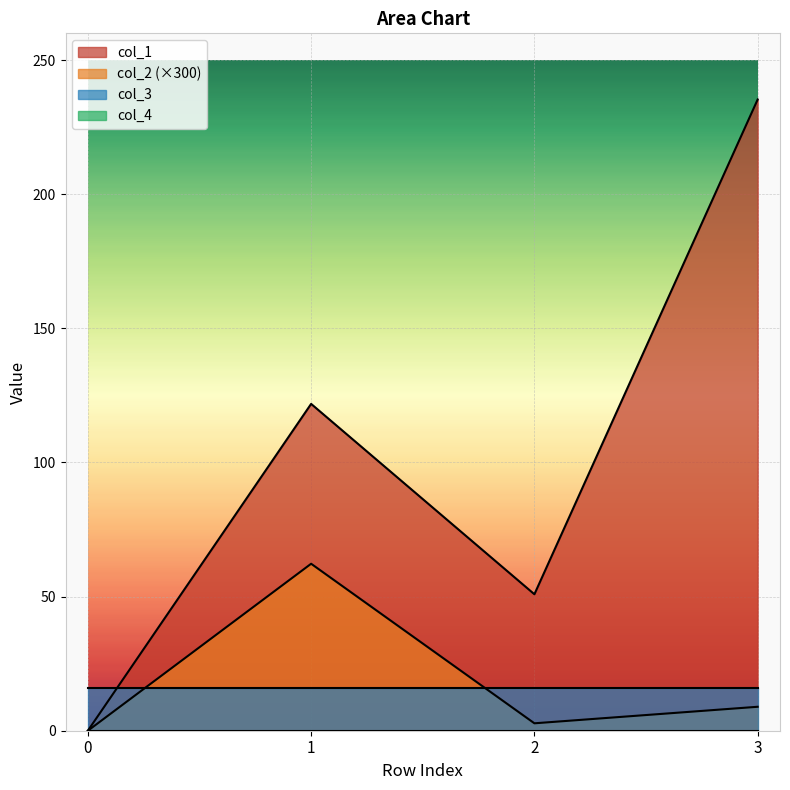

Which series has the widest spread of values?

col_1